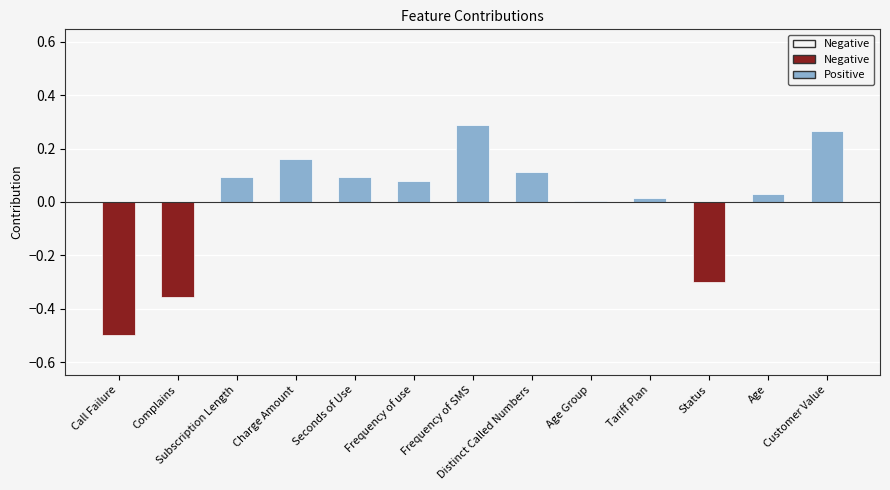

Which category has the lowest value across all series?

Call Failure